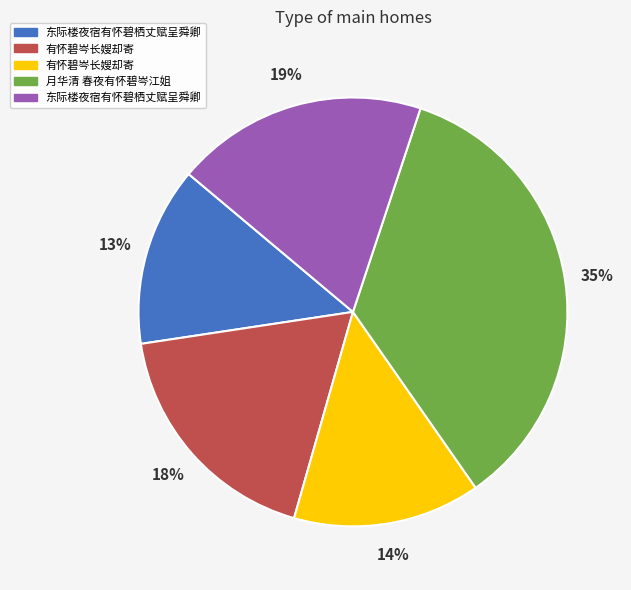

To the nearest percent, what is the difference between the largest and smallest slice percentages?

22%